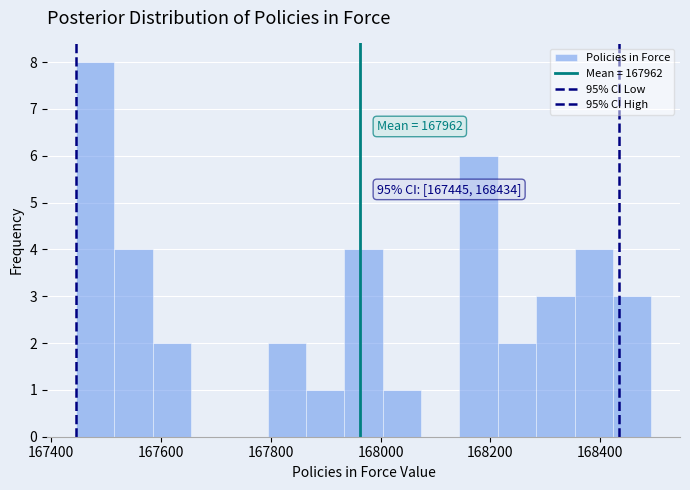

Around what value on the x-axis is the tallest bar? Give the approximate position of its centre, as read against the axis.

167480